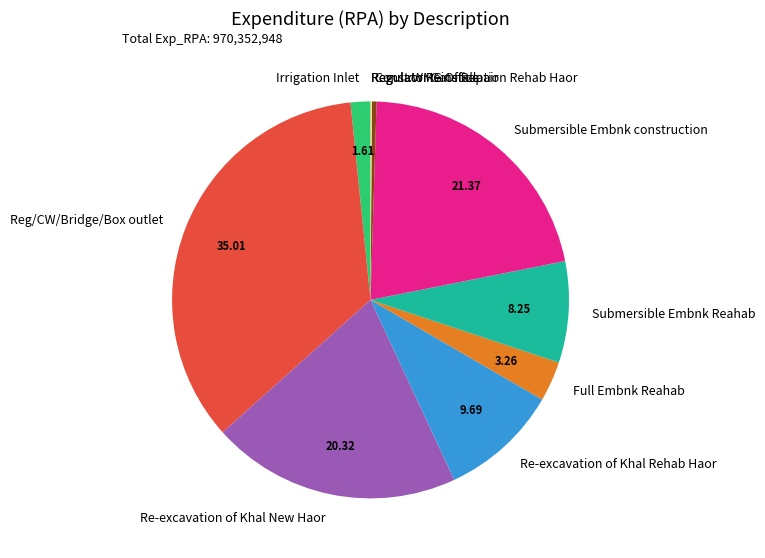

Is the sum of Re-excavation of Khal Rehab Haor and Submersible Embnk Reahab greater than half?

No